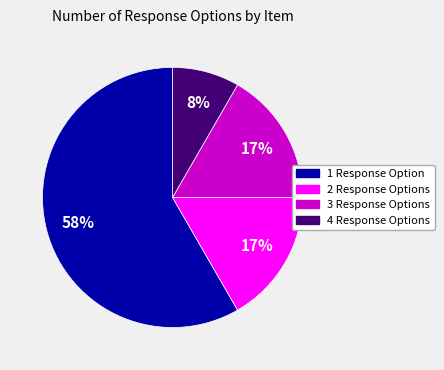

Does any single category account for the majority?

Yes